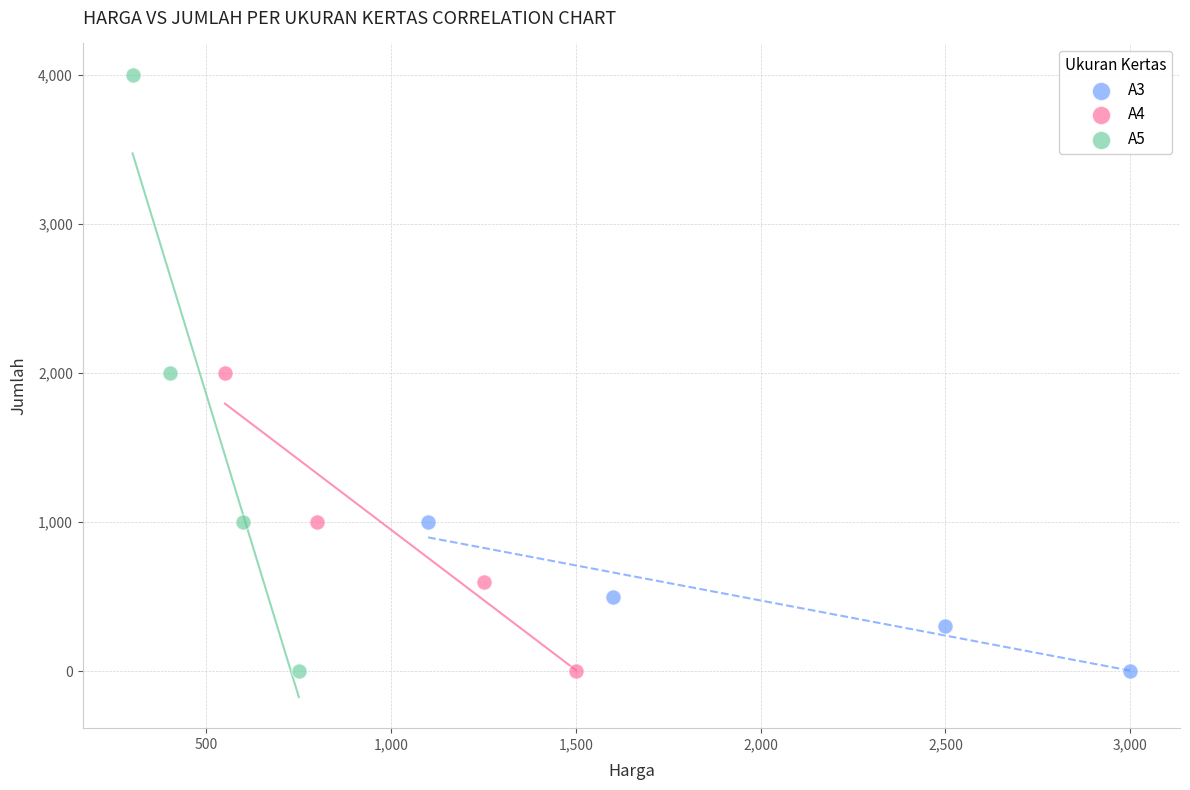

Which series has the widest spread of Y values?

A5